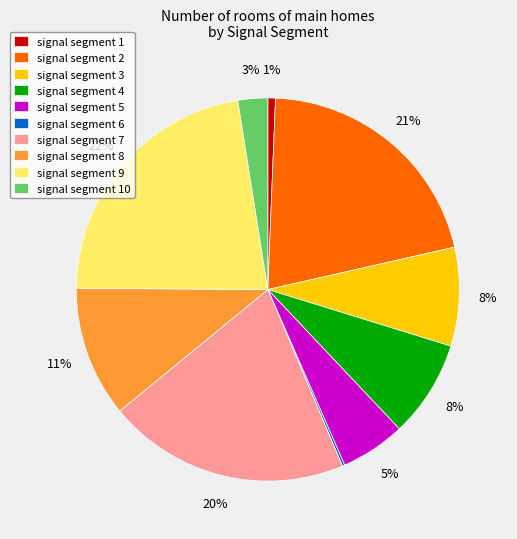

Is there a majority slice in this chart?

No